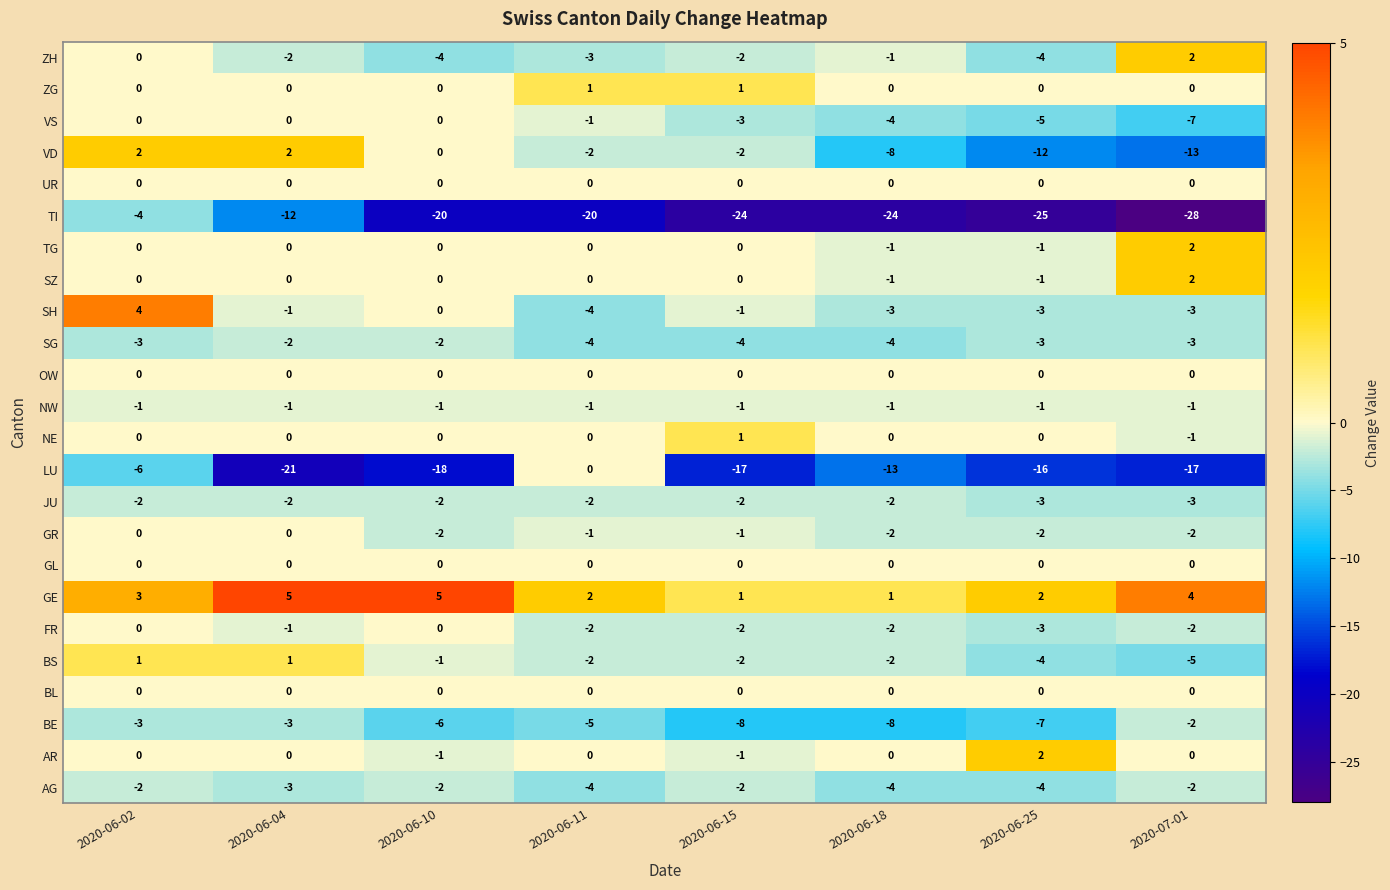

The value of VD at 2020-06-04 is 2. True or false?

True